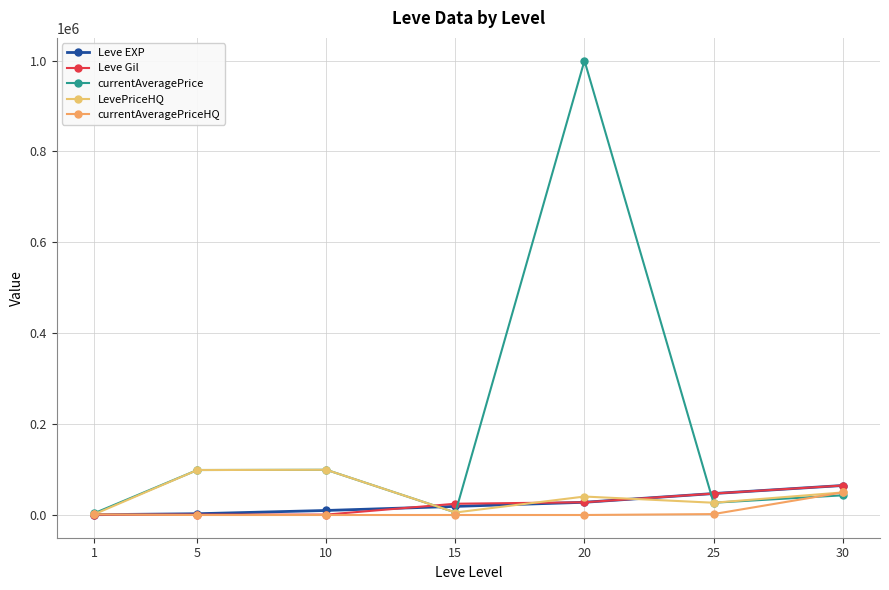

What is the total value across all series at 30?

272466